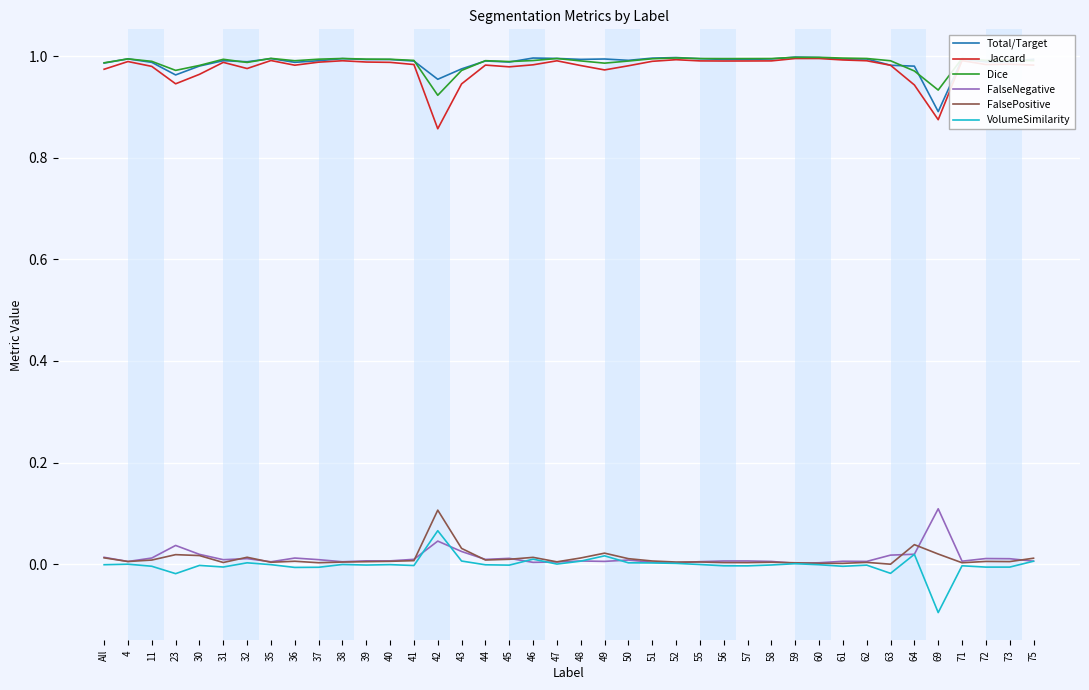

How many lines are shown in the chart?

6